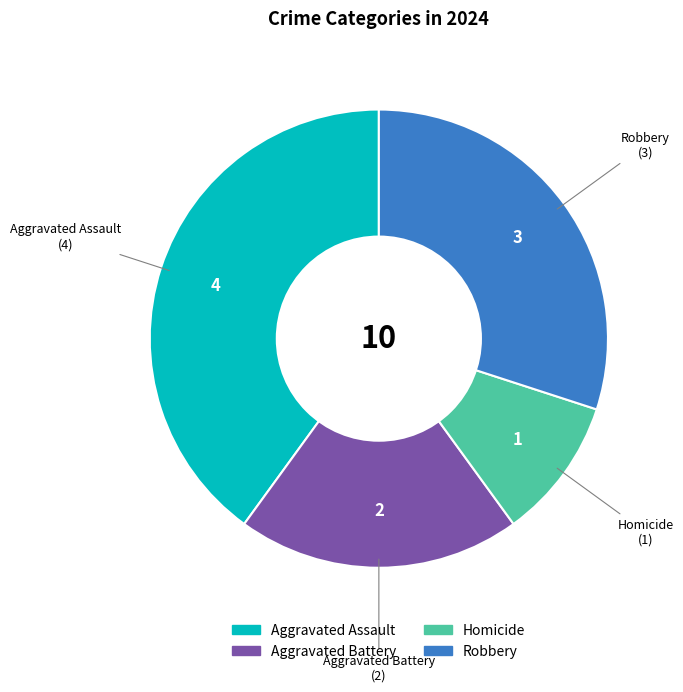

Is it true that Aggravated Battery is 10% of the pie?

False